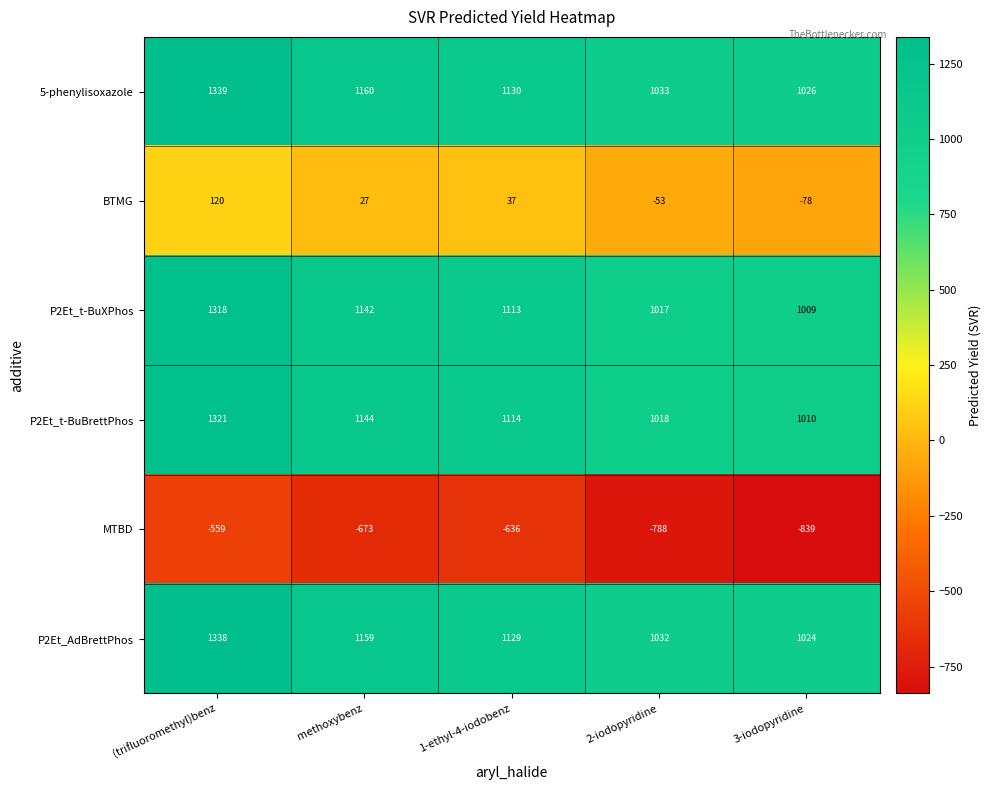

At which category is the sum across all series the highest?

(trifluoromethyl)benz